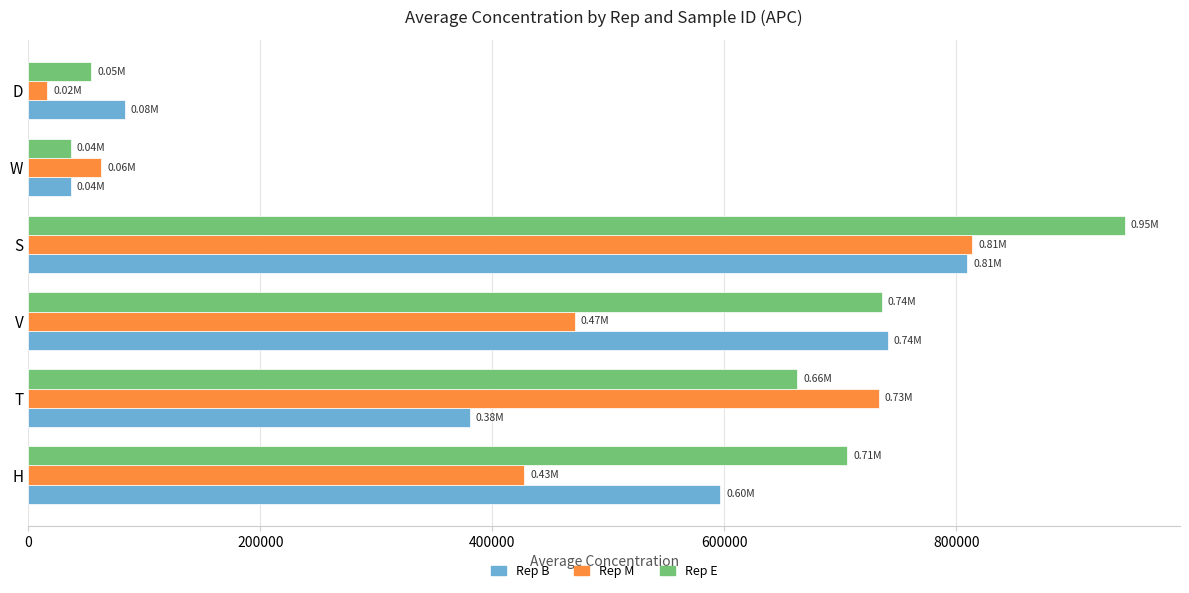

What is the spread (max minus min) of values at H?

278502.6